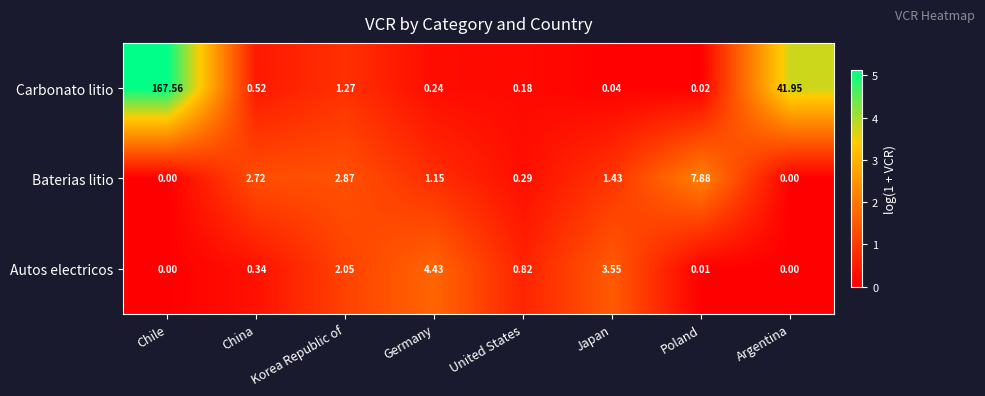

Rank the series by their maximum value, from lowest to highest.

Autos electricos, Baterias litio, Carbonato litio